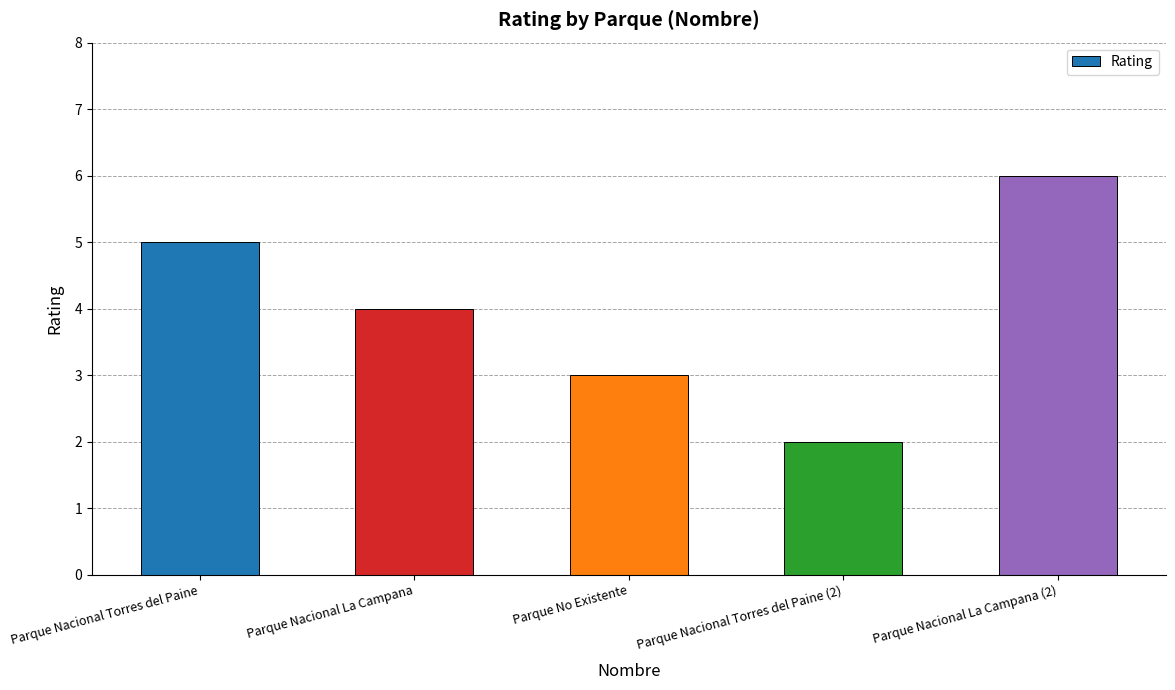

How many values are between 3 and 5?

3